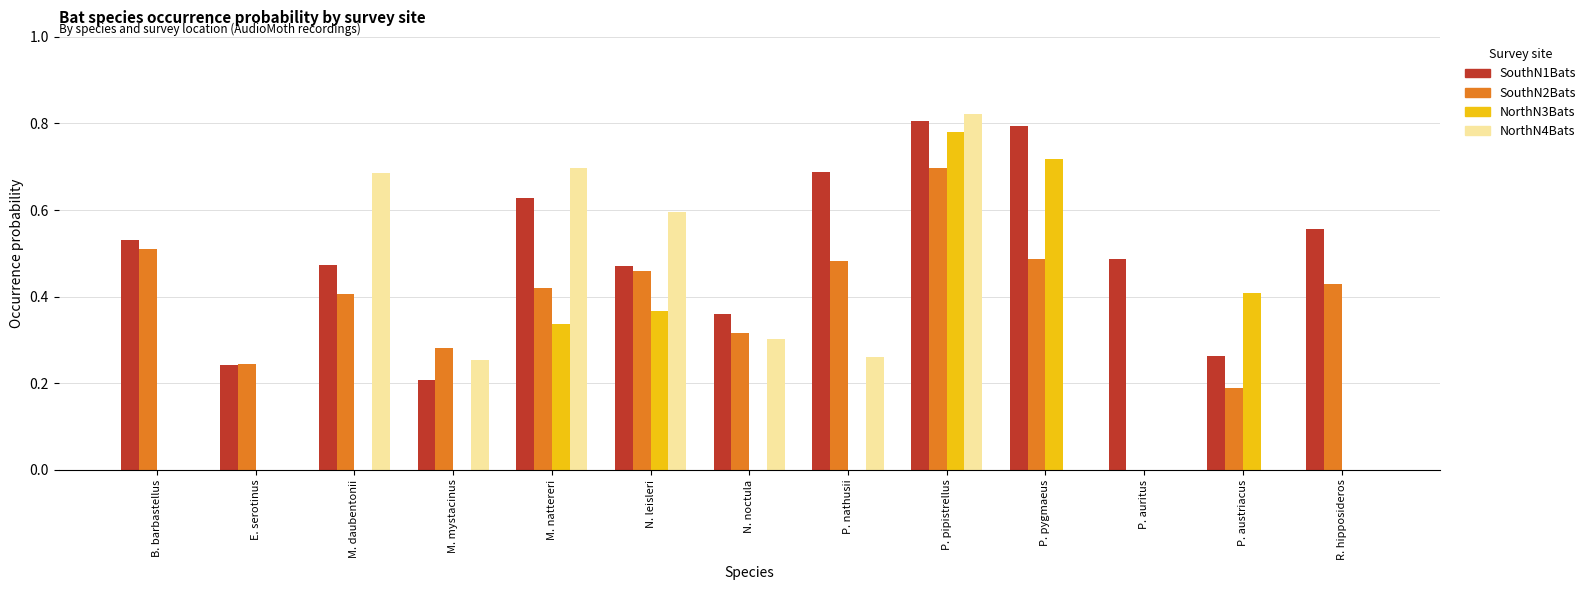

Is the value of NorthN4Bats at M. mystacinus greater than the value of SouthN2Bats at R. hipposideros?

No